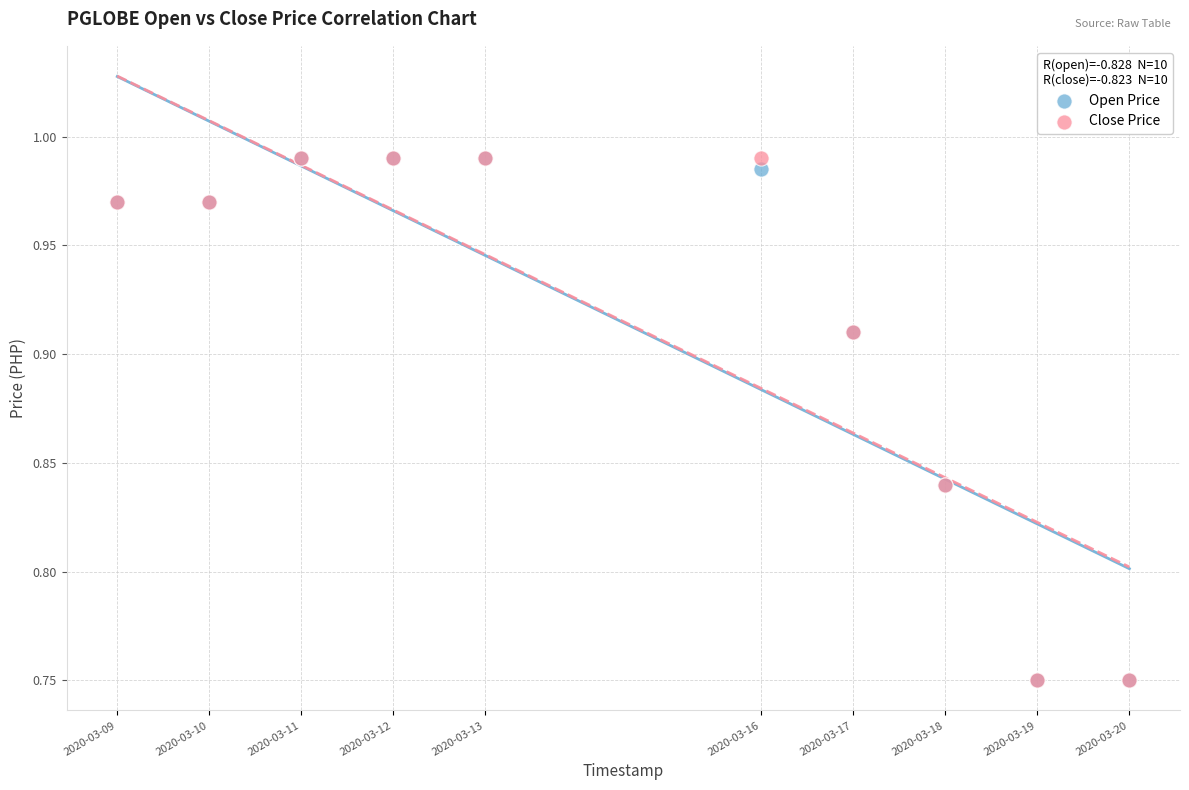

What are all the series names shown in the legend?

Open Price, Close Price